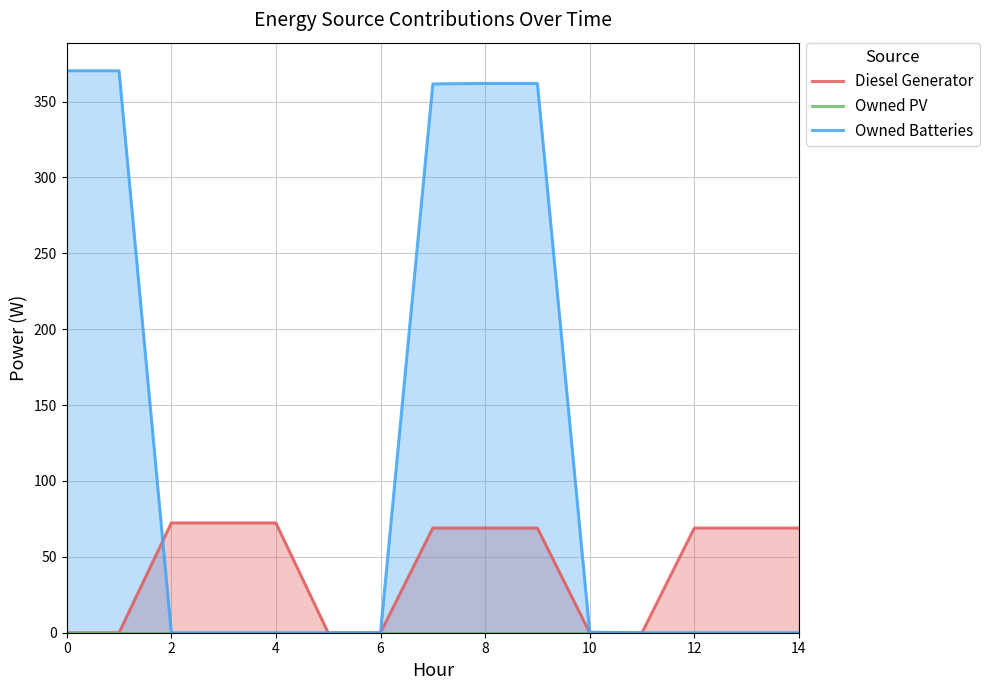

The value of Owned Batteries at 0 is 630.1. True or false?

False